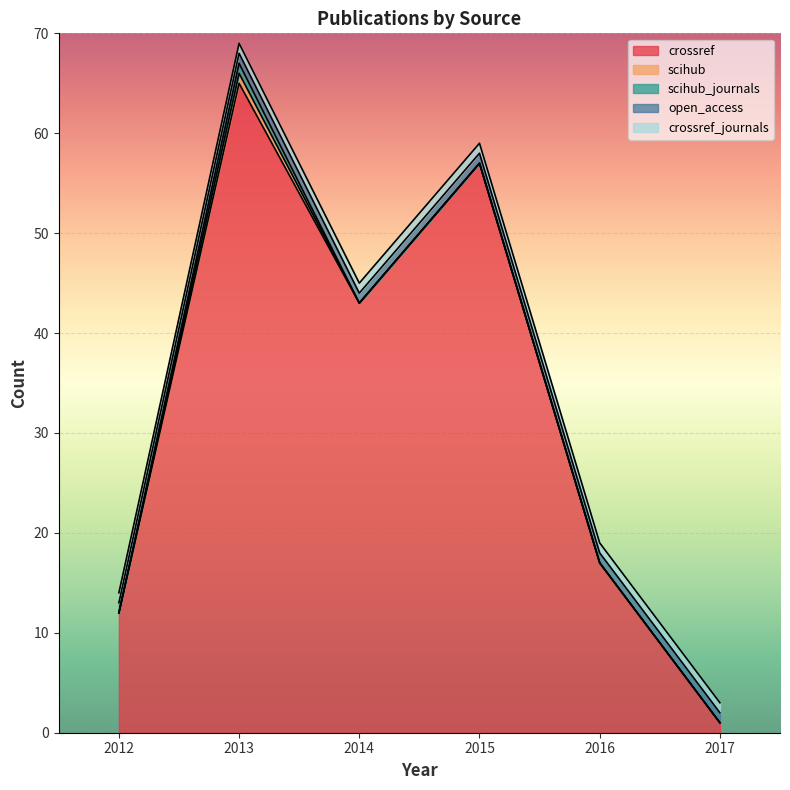

What is the value of the crossref point at the 2nd from the left?

65